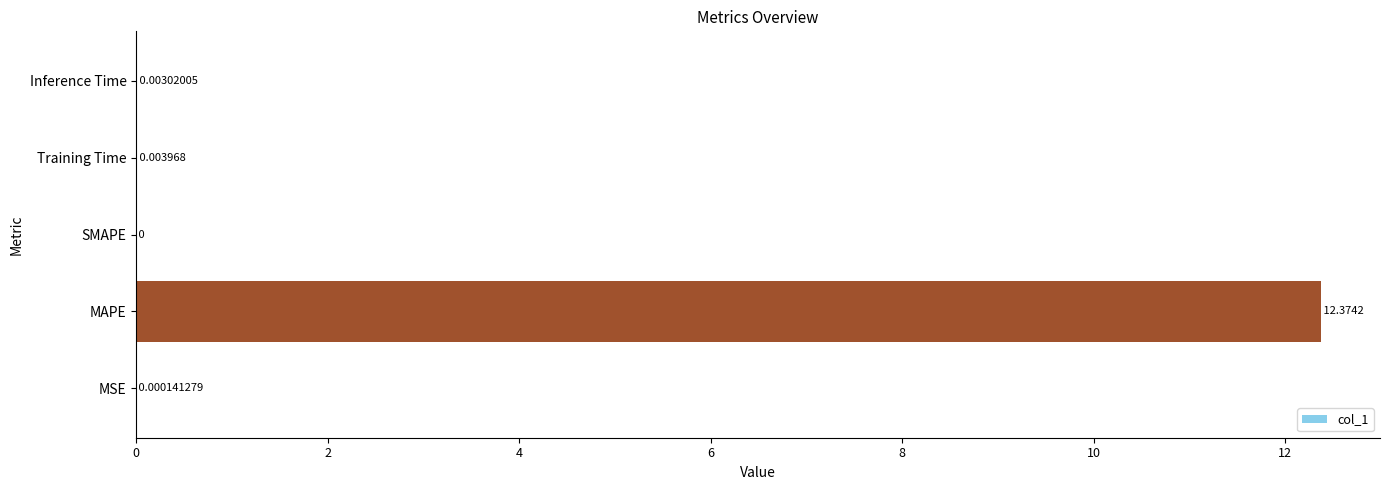

Which label corresponds to the largest value in the chart?

MAPE